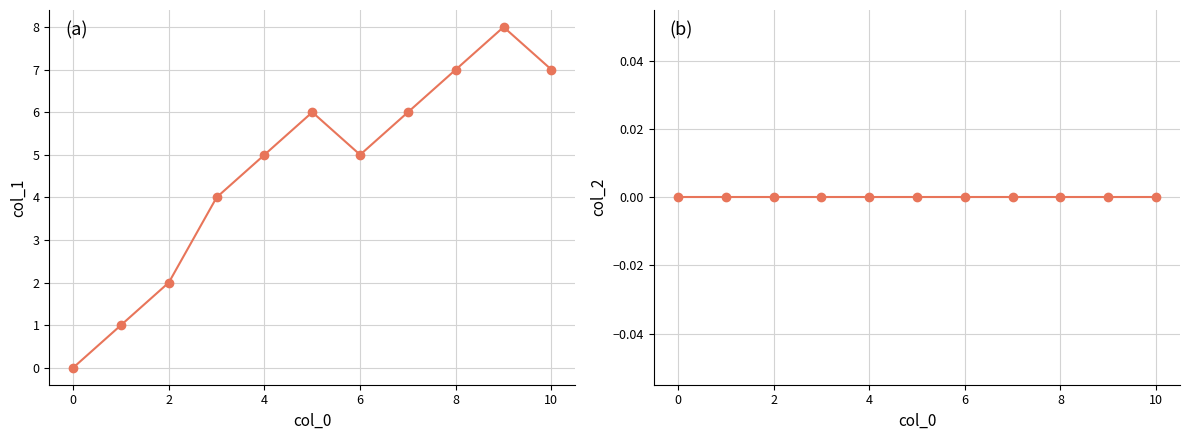

The value of col_1 at 10 is 7. True or false?

True